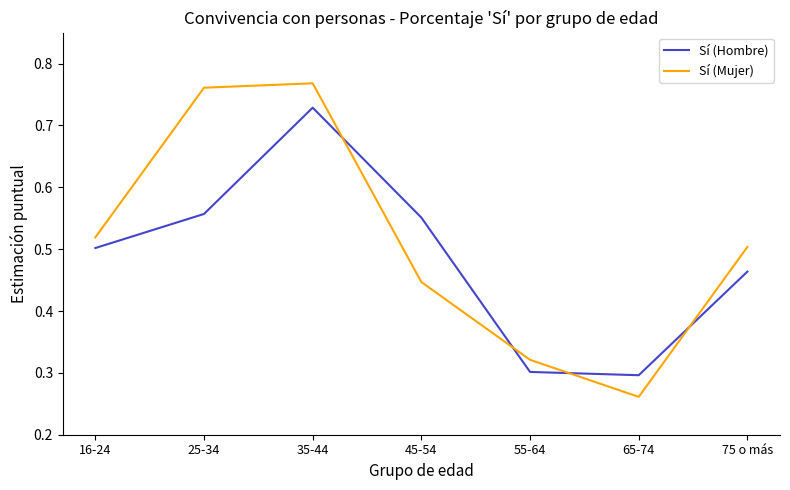

At which category is the sum across all series the highest?

35-44